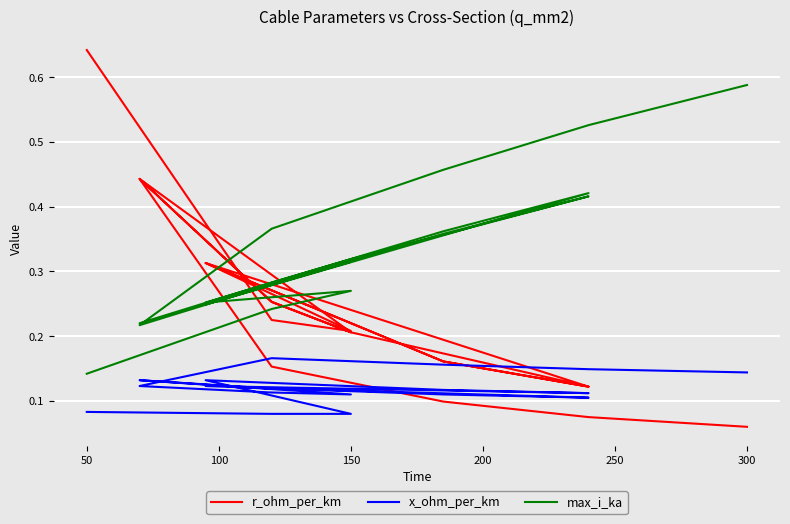

Count the number of data series in this chart.

3